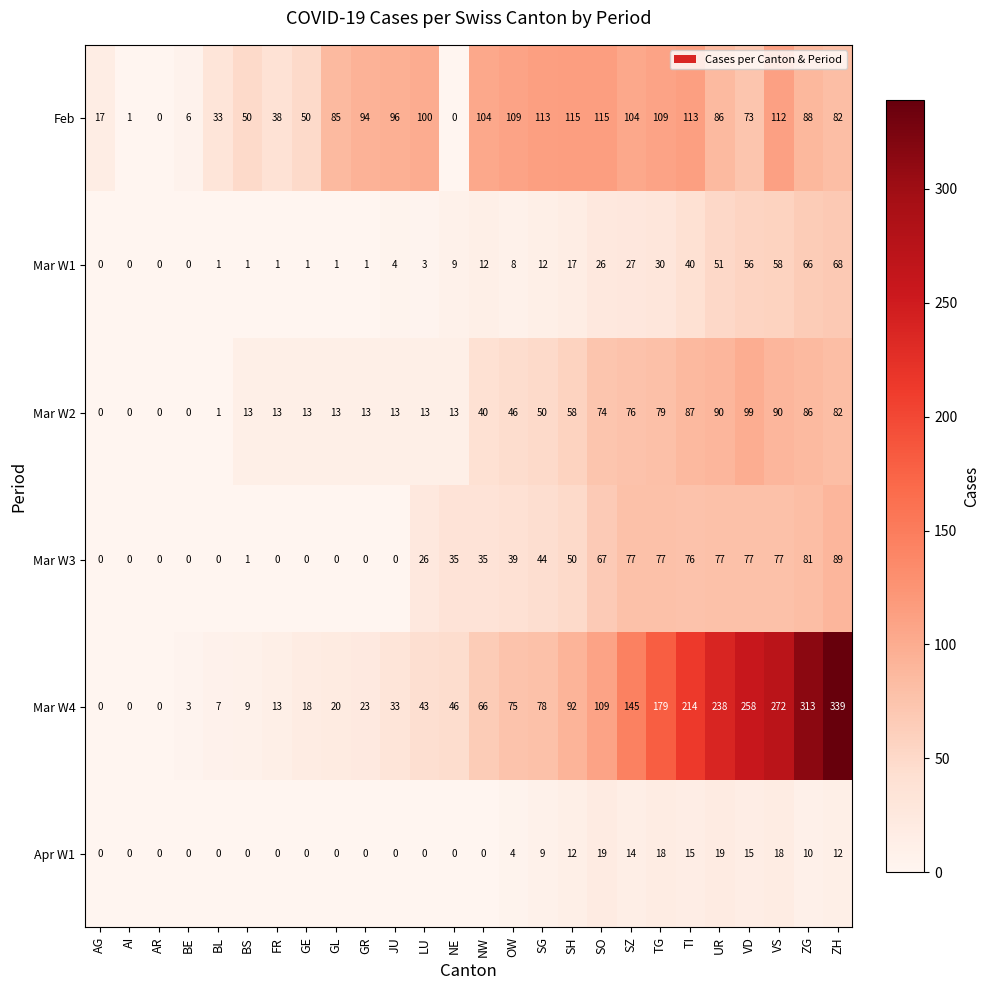

Rank the series at TG from highest to lowest value.

Mar W4, Feb, Mar W2, Mar W3, Mar W1, Apr W1